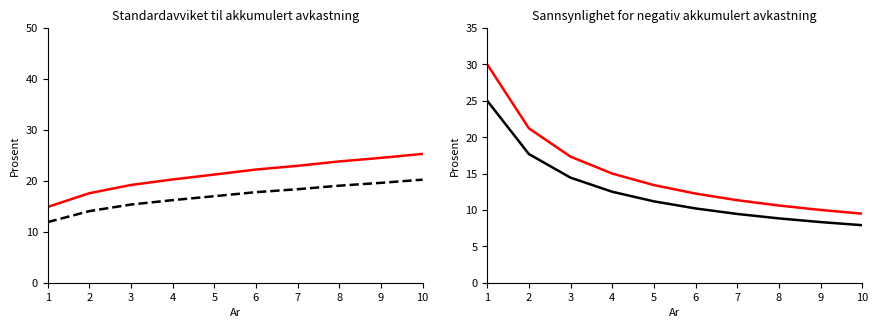

Is the value of col_1_prob_black at 5 greater than the value of col_1_red at 5?

No